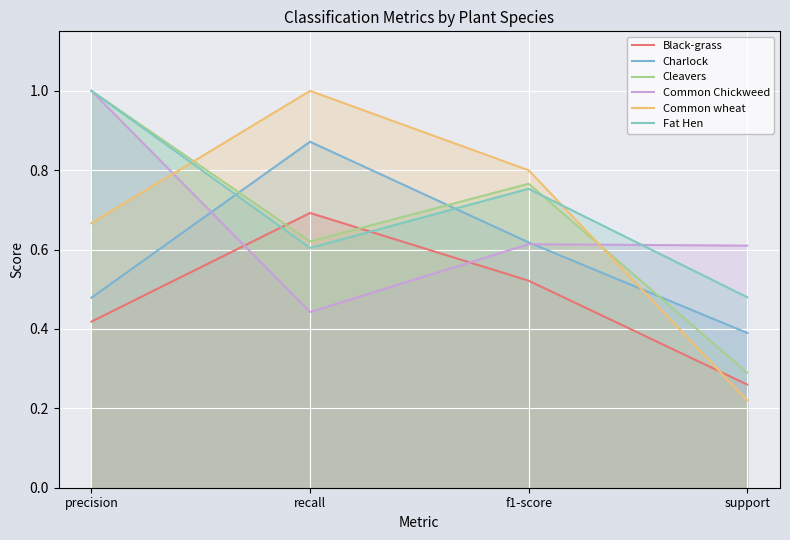

What is the minimum value shown in the chart?

0.2